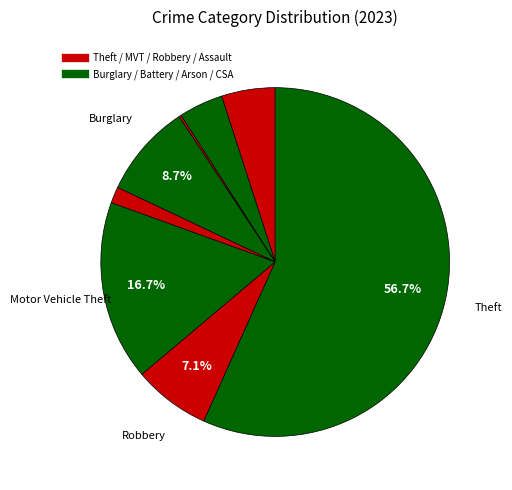

To the nearest percent, what is the average slice percentage?

12%